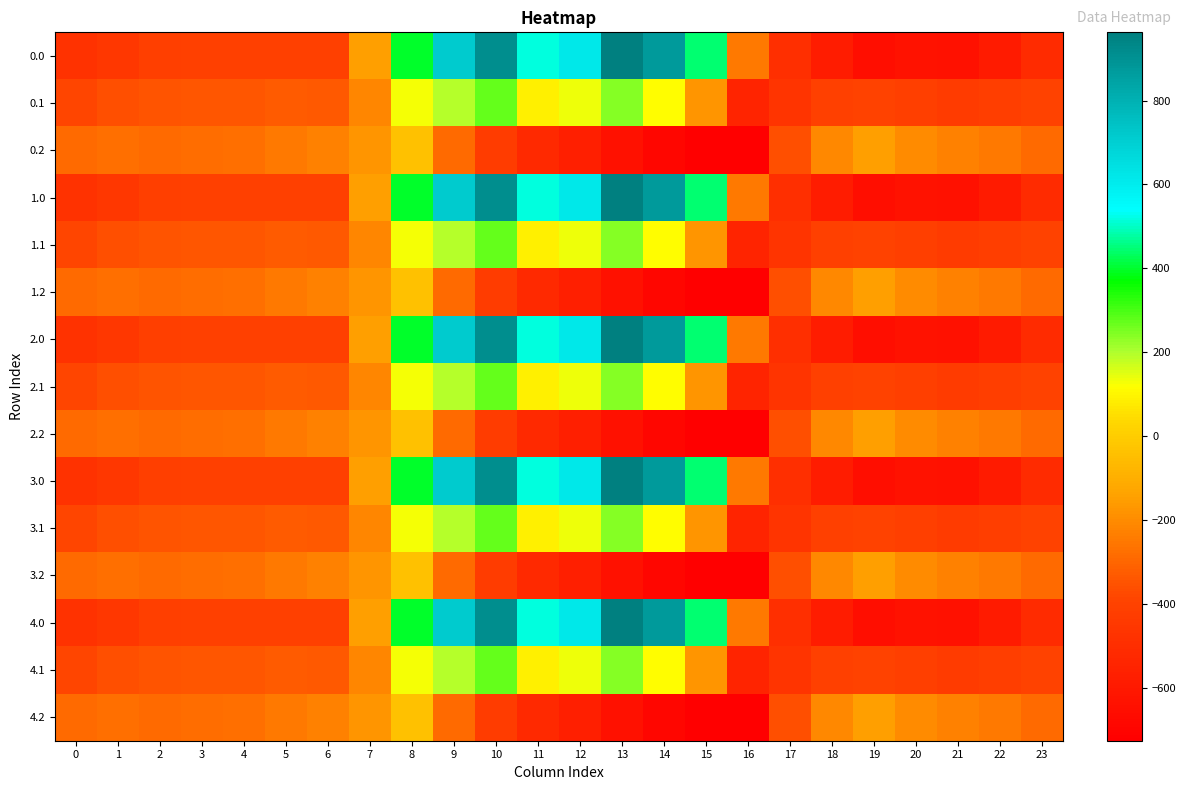

What is the total value across all series at 17?

-6618.9